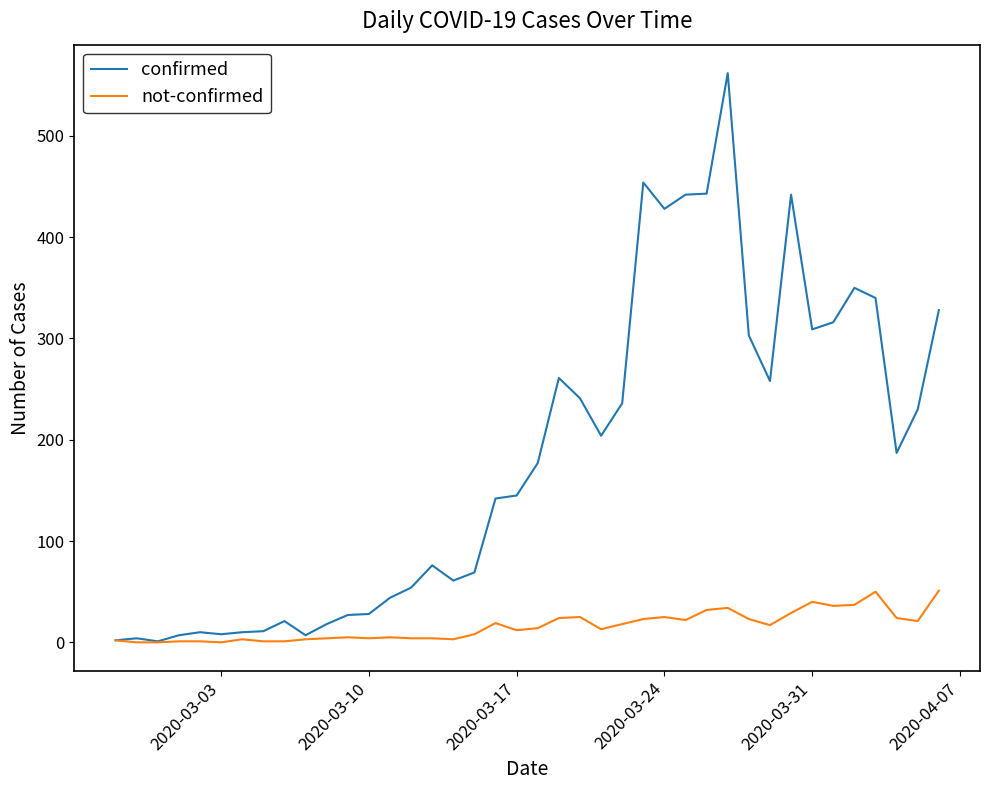

How many categories are shown in the chart?

40